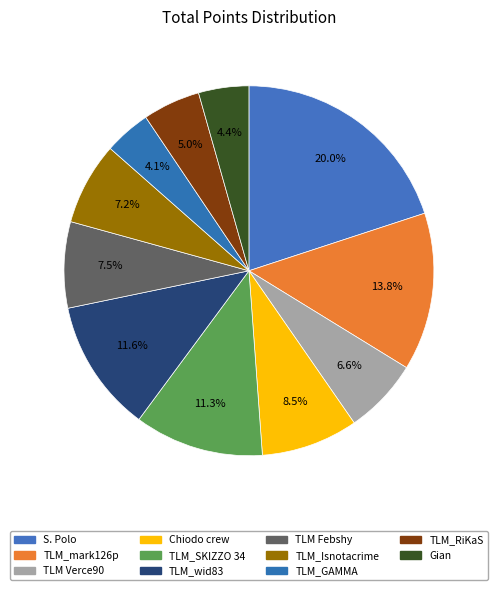

To the nearest percent, what is the combined percentage of TLM Verce90 and TLM_GAMMA?

11%